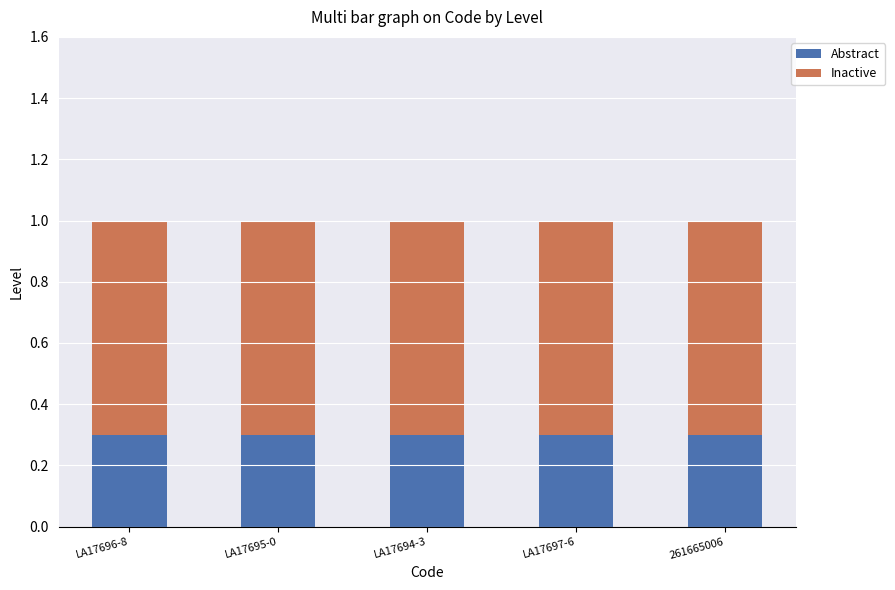

Are the bars horizontal?

No